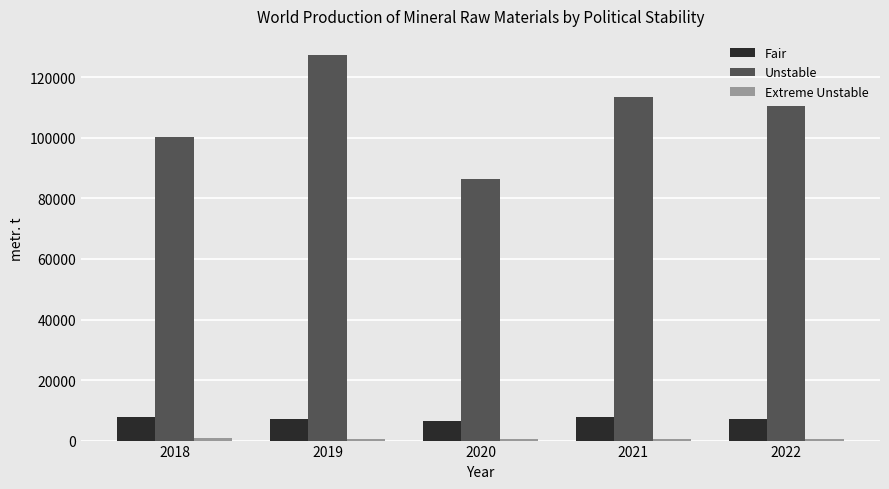

The value of Fair at 2022 is 6995. True or false?

True